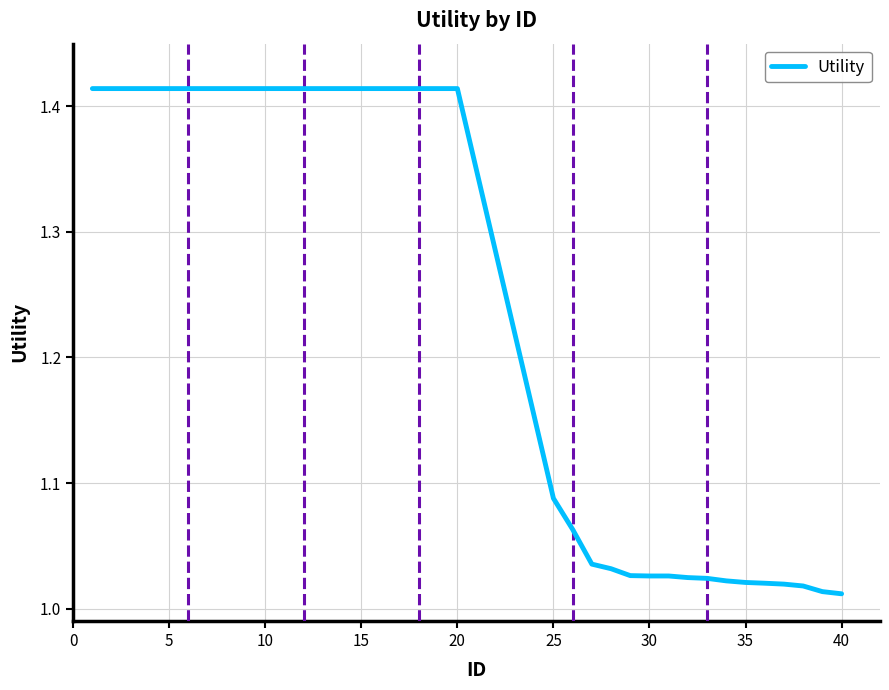

What is the difference between the maximum and minimum values?

0.4